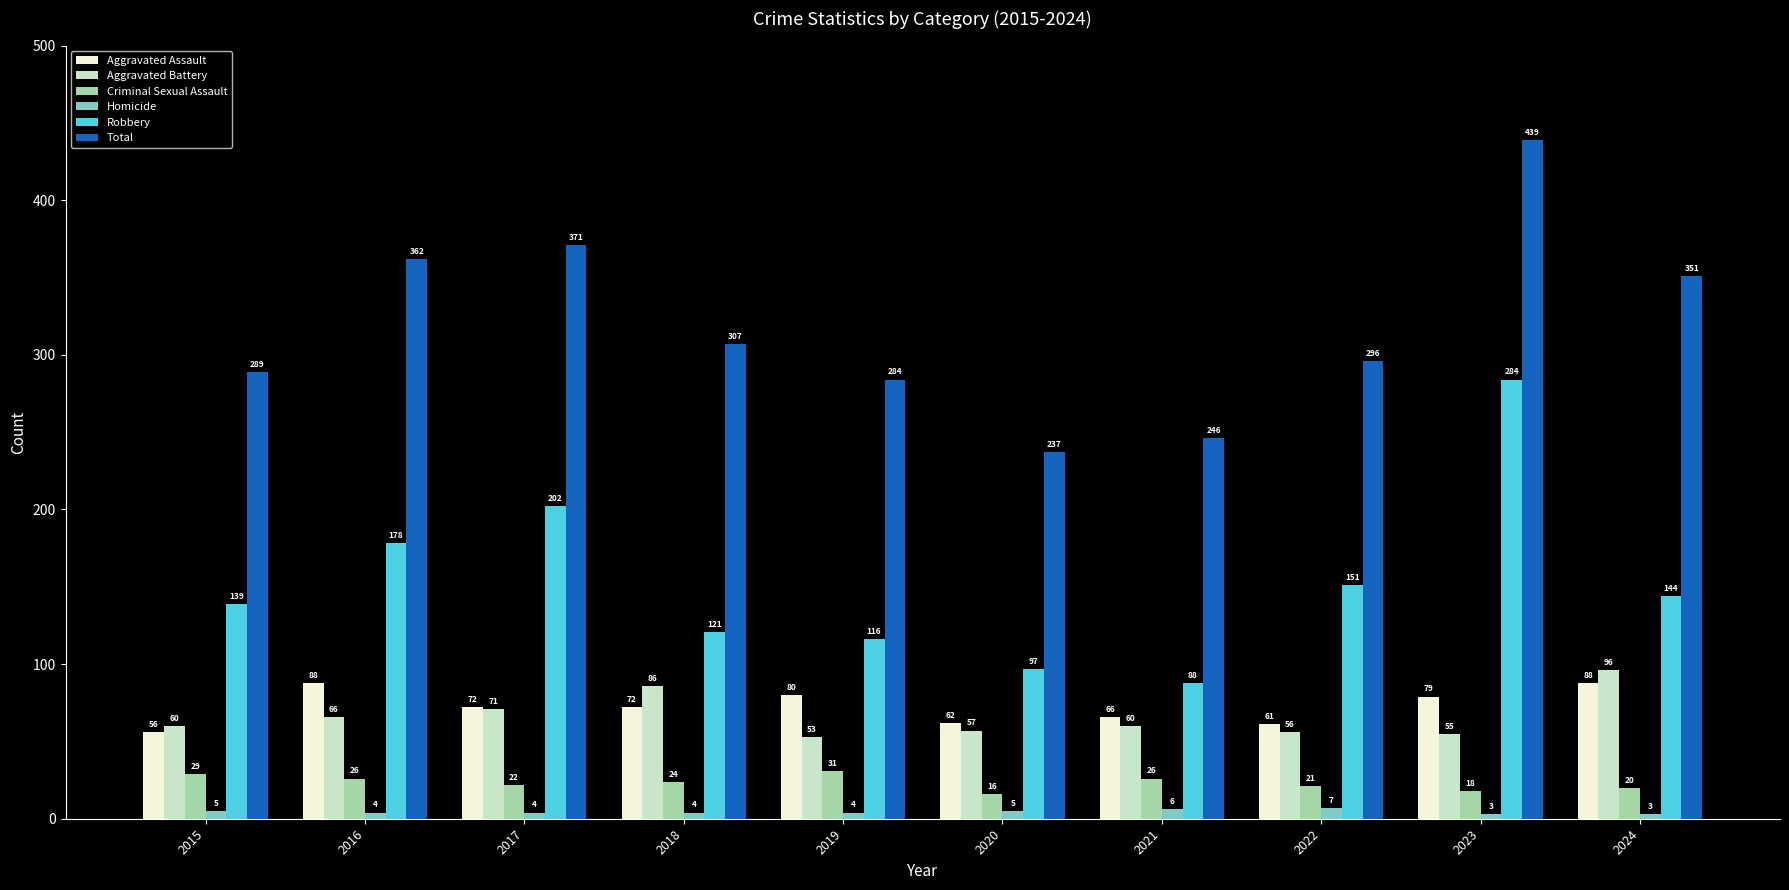

What is the sum of all Criminal Sexual Assault values?

233